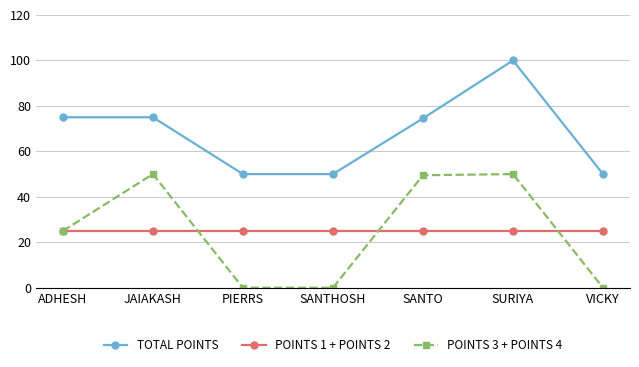

At which category is the sum across all series the highest?

SURIYA